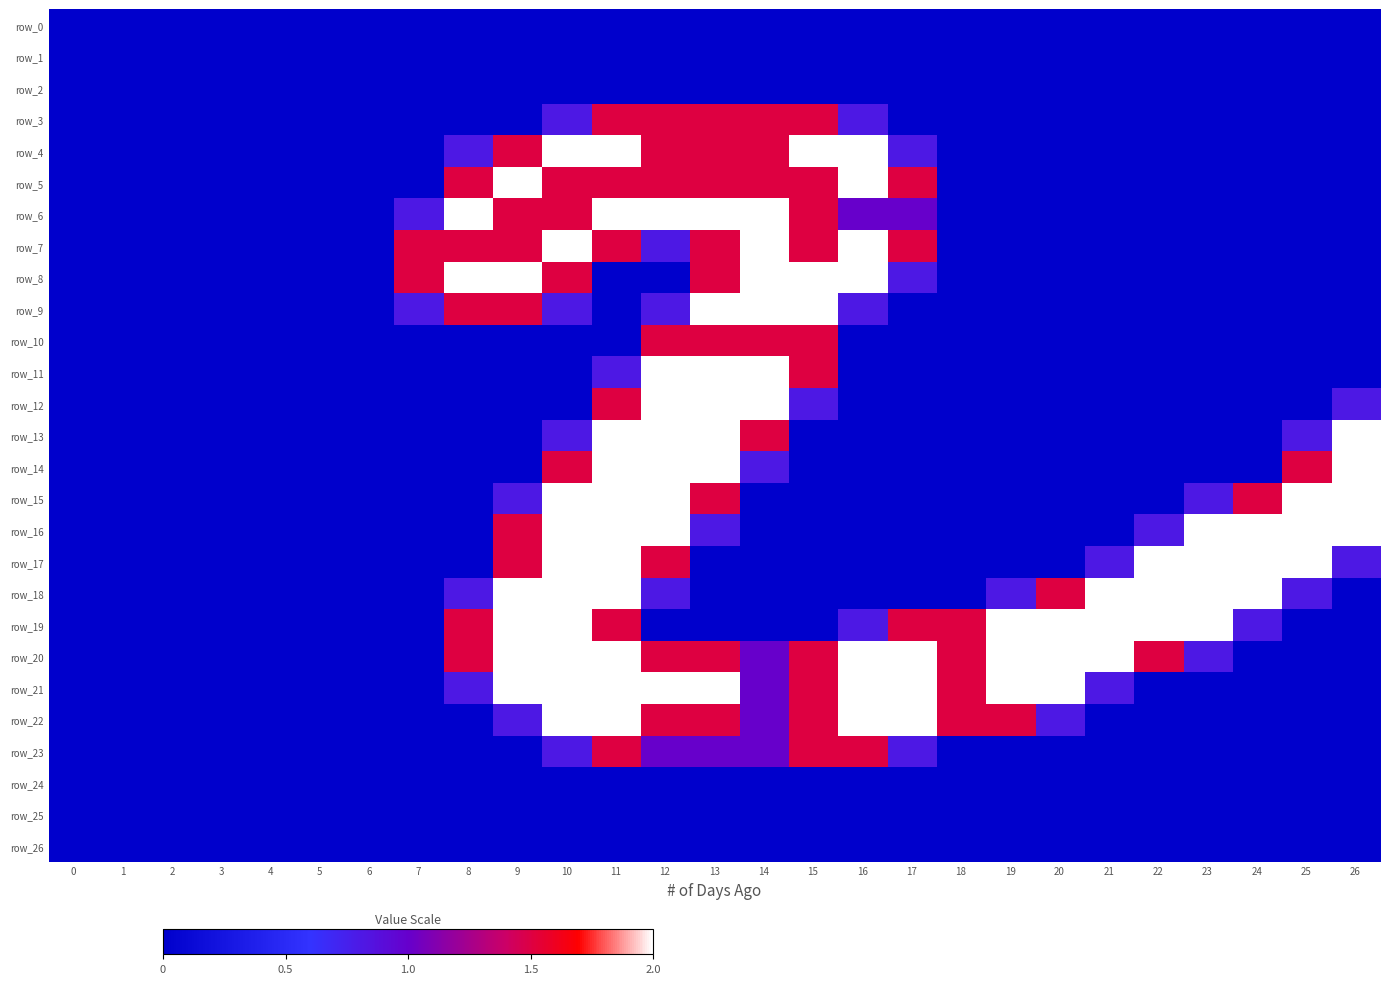

Rank the categories by row_2 value from highest to lowest.

0, 1, 2, 3, 4, 5, 6, 7, 8, 9, 10, 11, 12, 13, 14, 15, 16, 17, 18, 19, 20, 21, 22, 23, 24, 25, 26